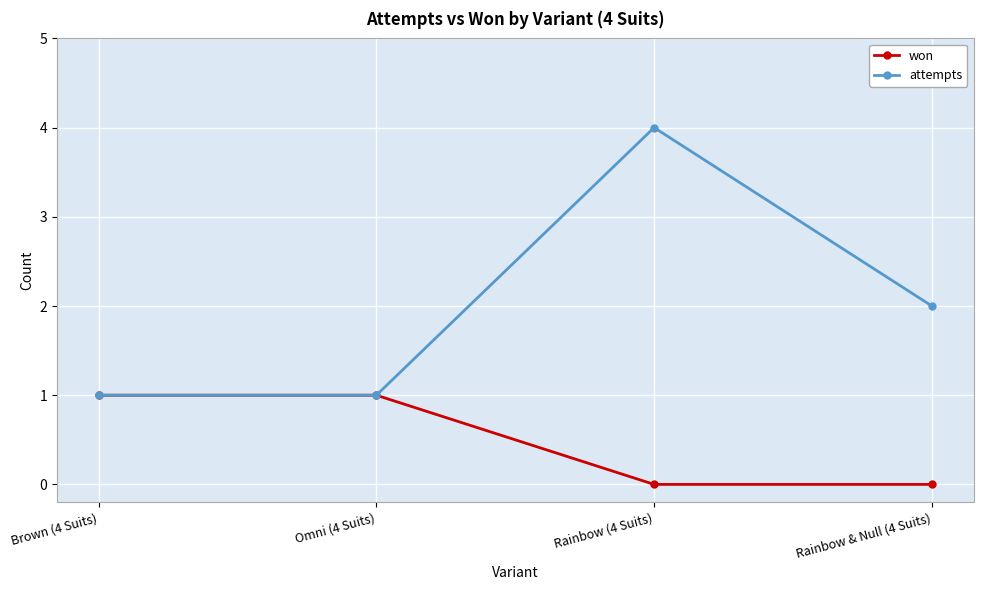

Where is attempts nearest to the value 2?

Rainbow & Null (4 Suits)